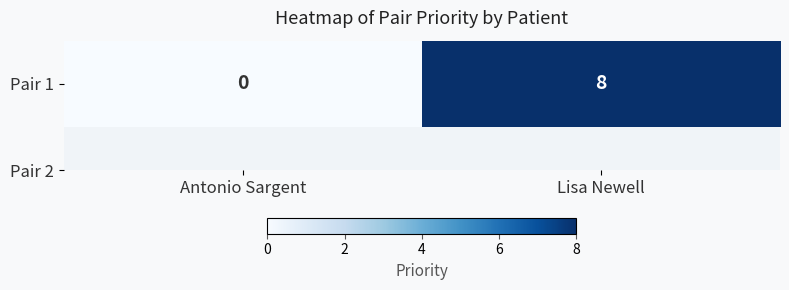

Rank the categories by value from lowest to highest.

Antonio Sargent, Lisa Newell